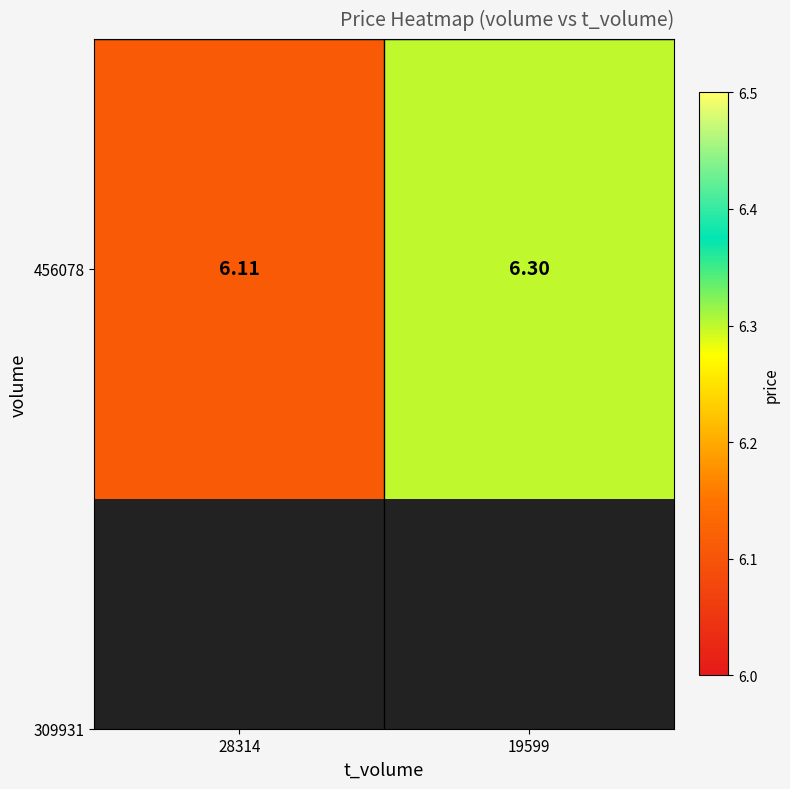

Rank the categories by value from lowest to highest.

28314, 19599